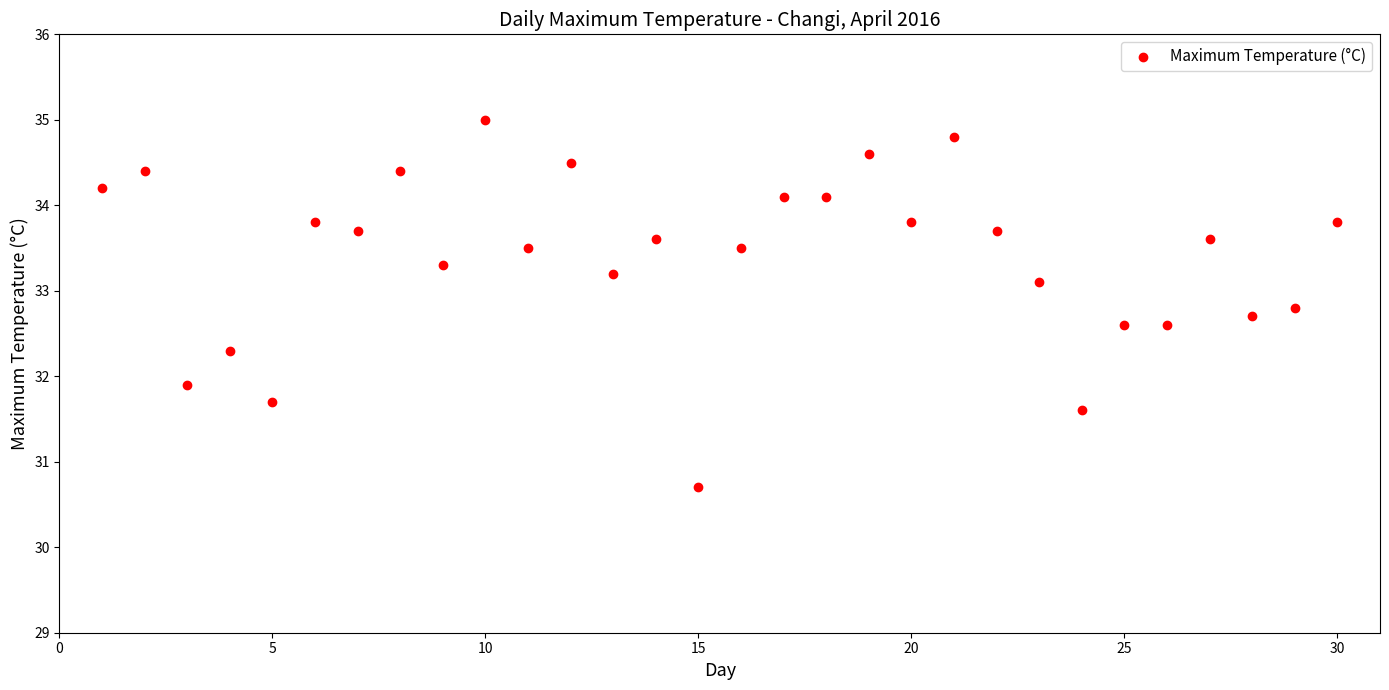

What Y value in the scatter plot is closest to 32?

31.9